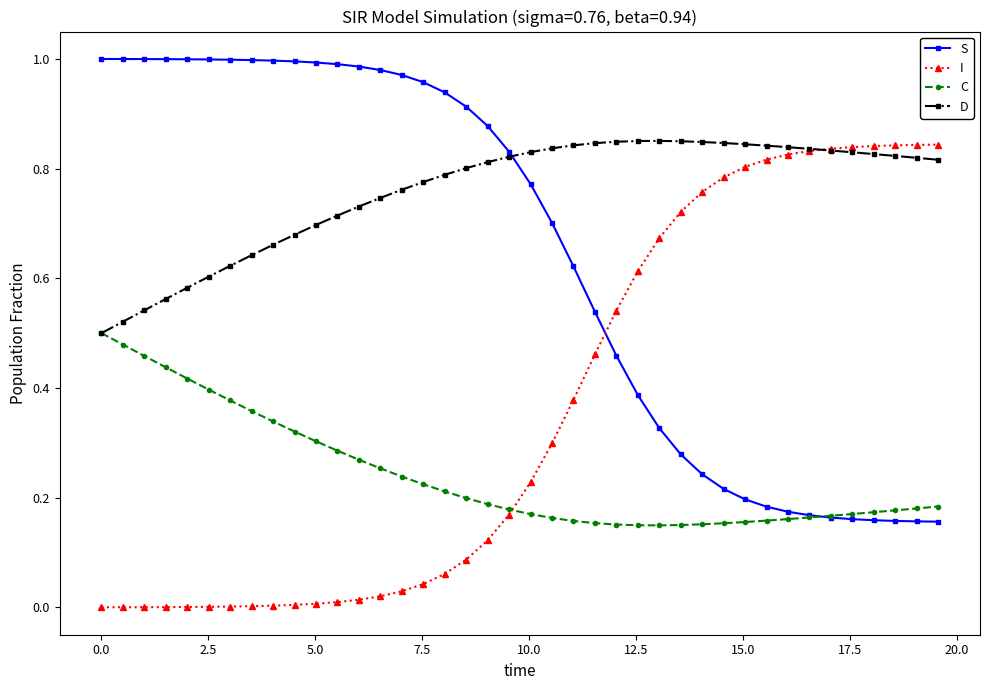

How many data points does each series have?

40